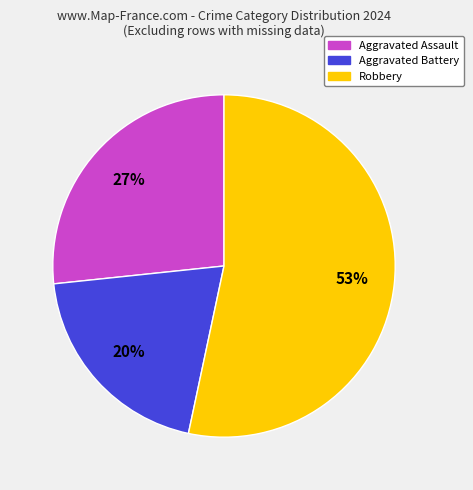

How many slices are in this pie chart?

3